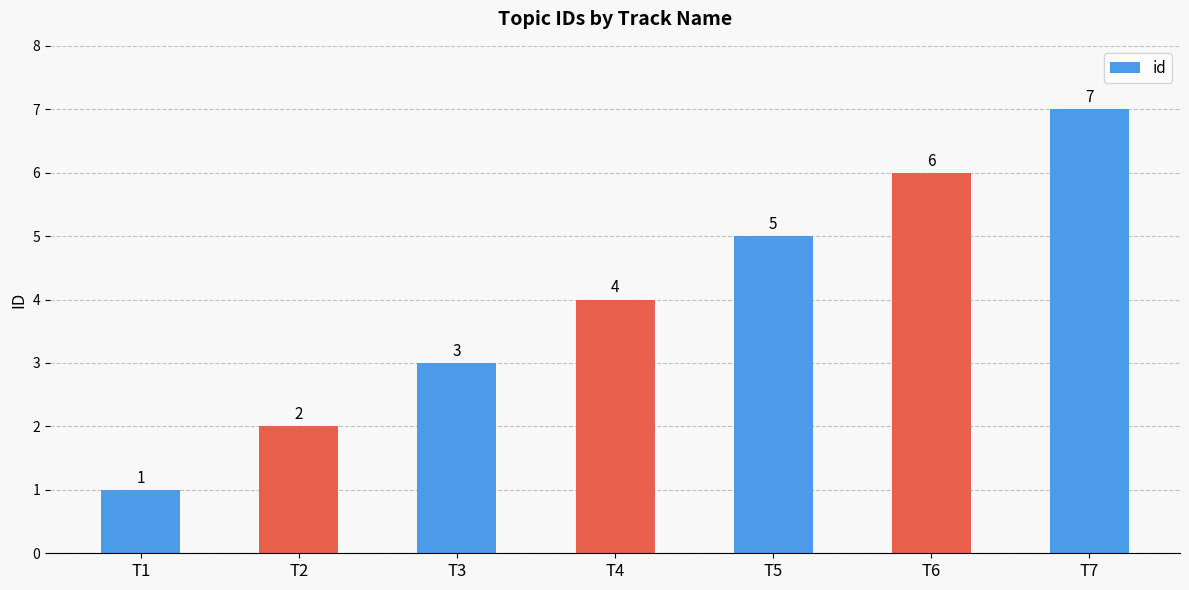

What is the change in value from T4 to T5?

+1